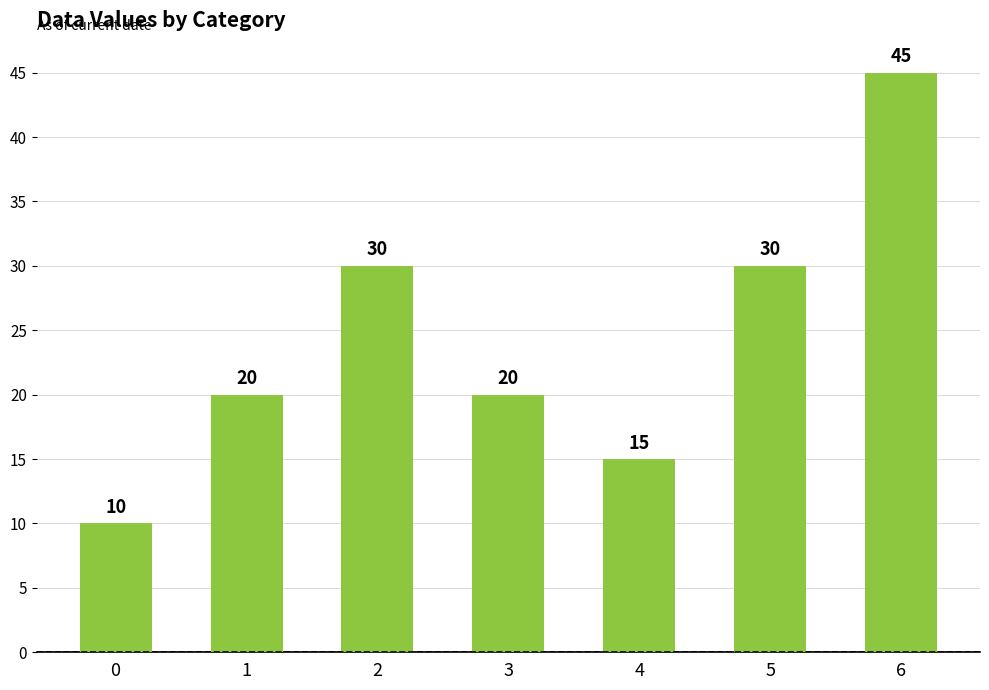

What is the difference between the values at 1 and 2?

10